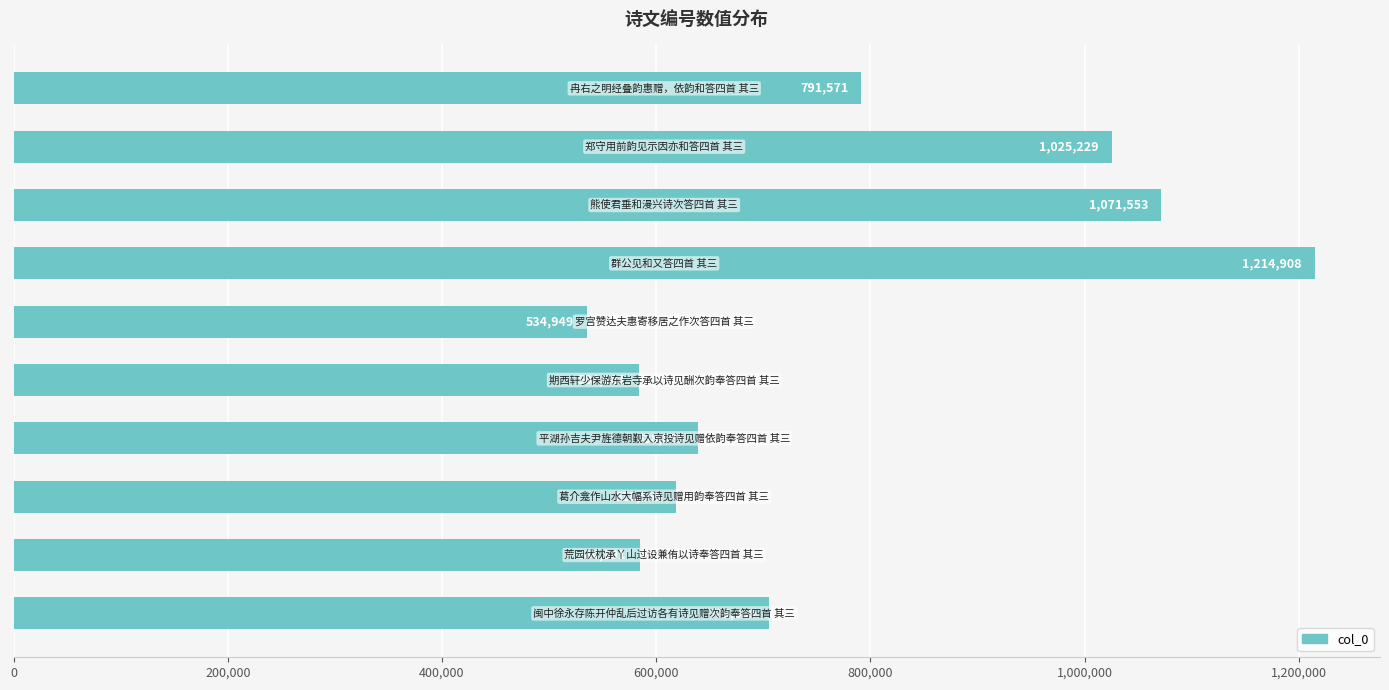

What is the greatest value displayed?

1214908